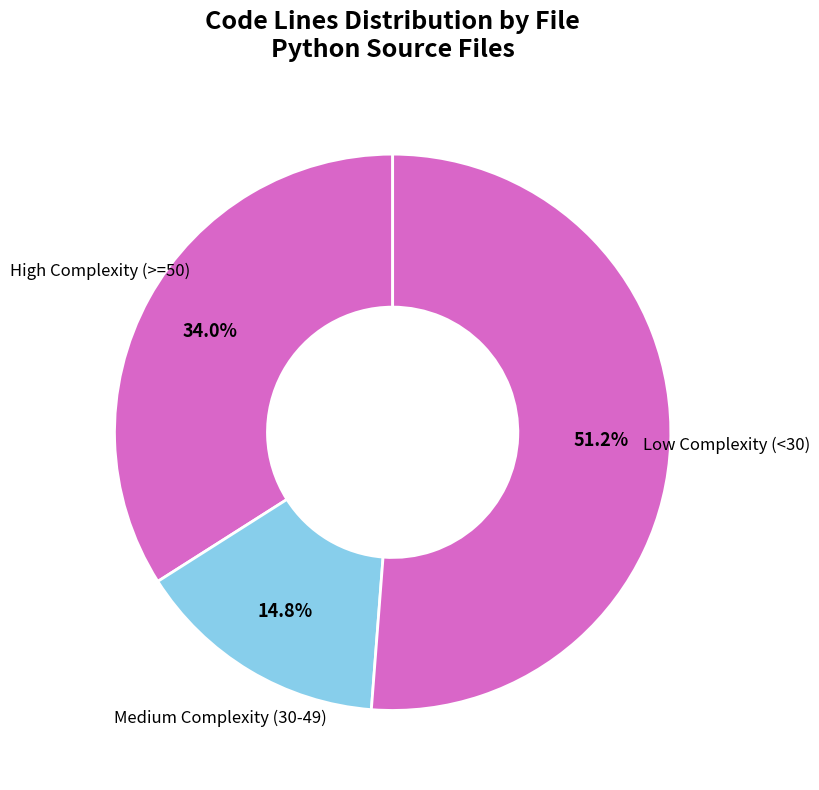

What is the majority slice?

Low Complexity (<30)